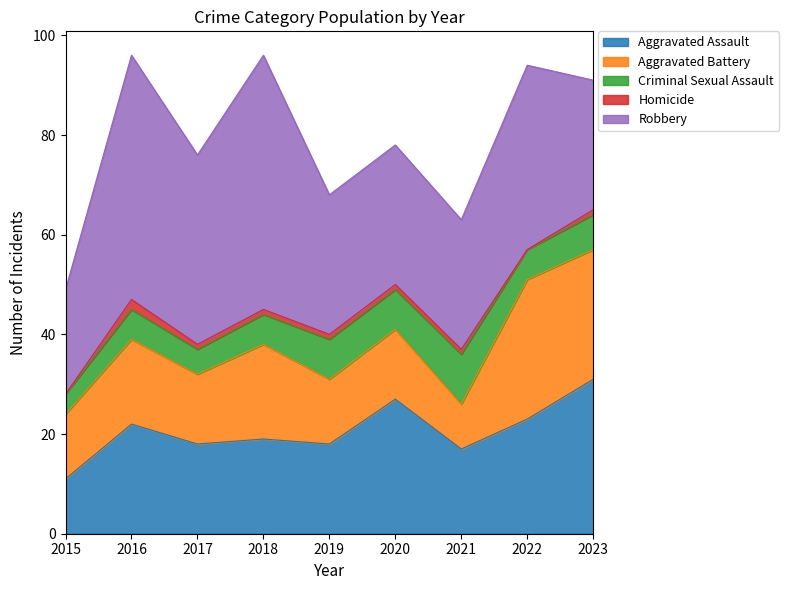

What are all the series names shown in the legend?

Aggravated Assault, Aggravated Battery, Criminal Sexual Assault, Homicide, Robbery